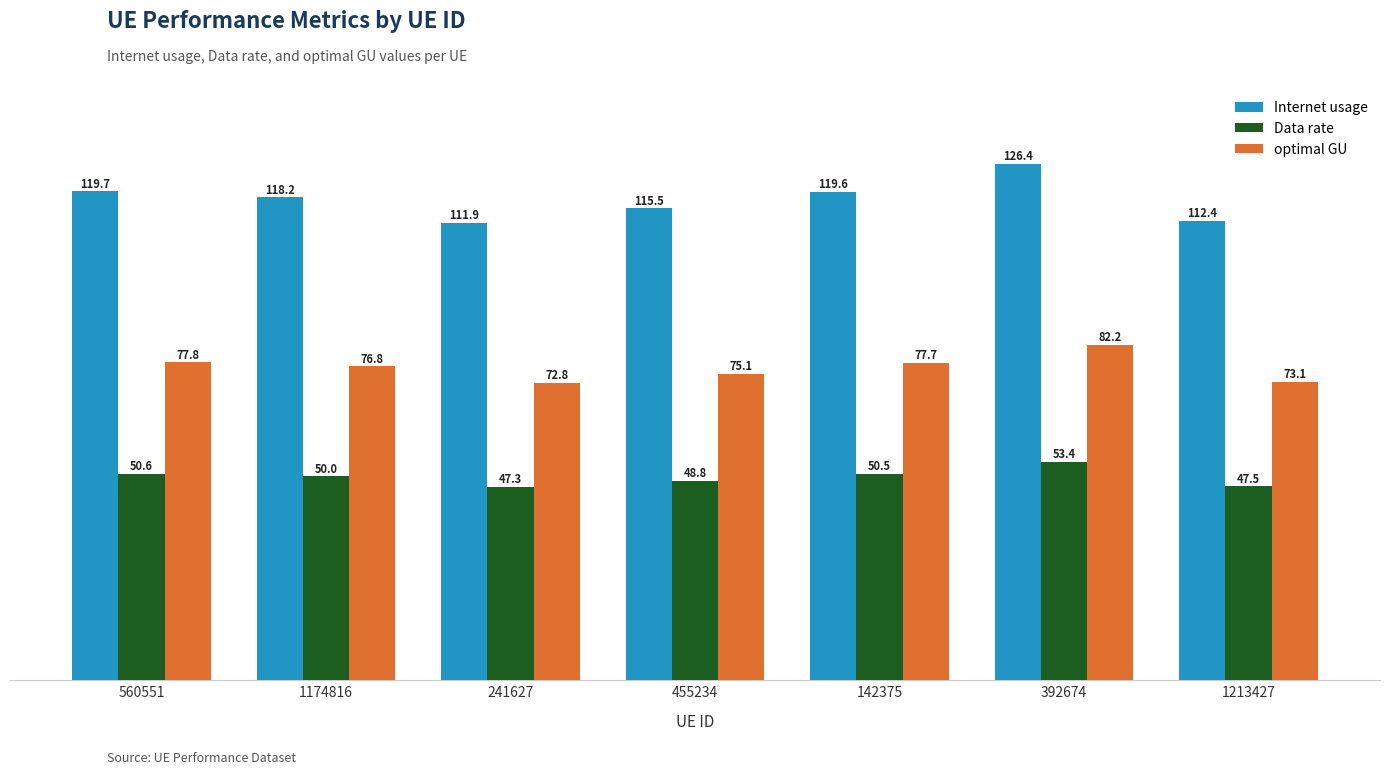

How many data points in Internet usage are above 118?

4